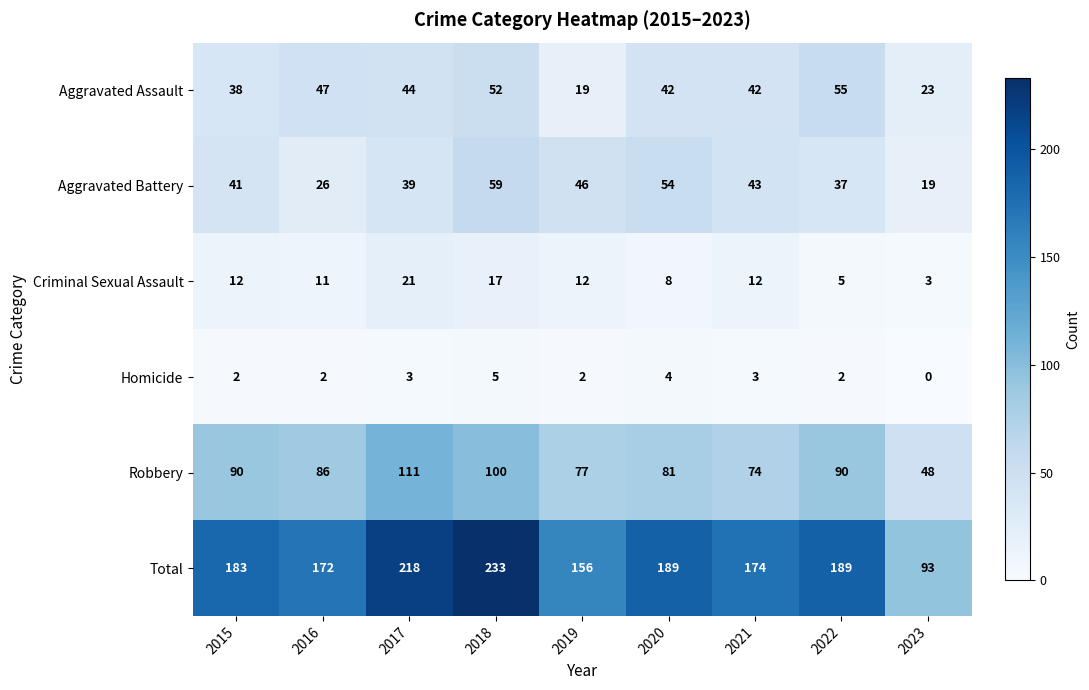

Is it true that Aggravated Assault equals 44 at 2017?

True